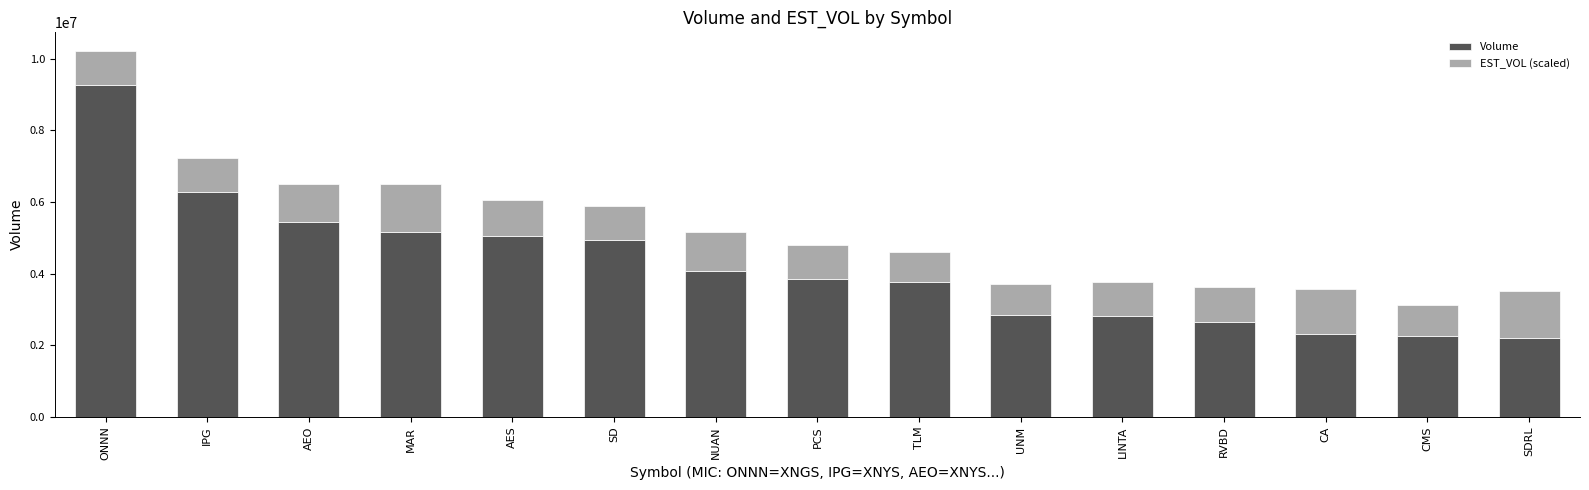

Where does the Volume series first go above 3841789?

ONNN